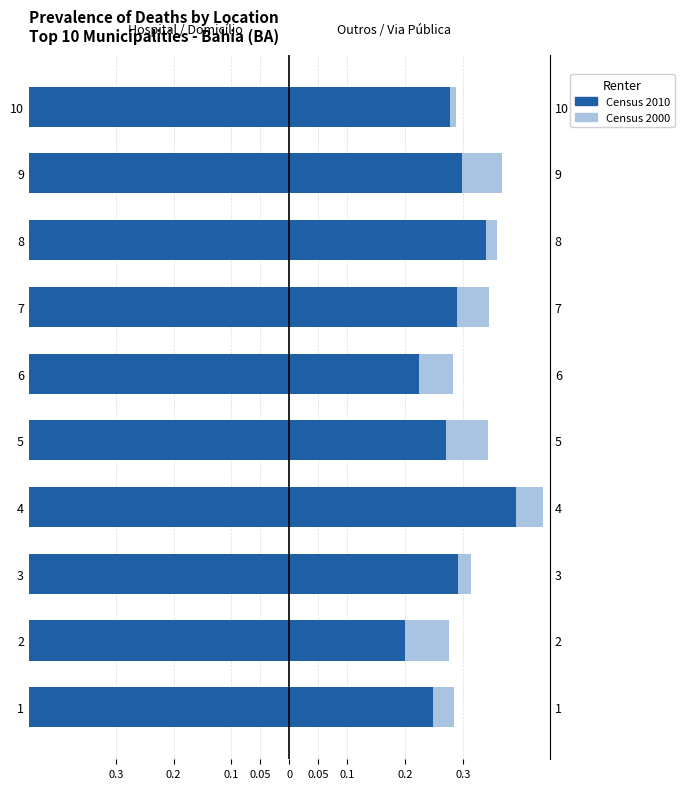

The Via pública (2000) series shows 0.0 at 2. True or false?

False